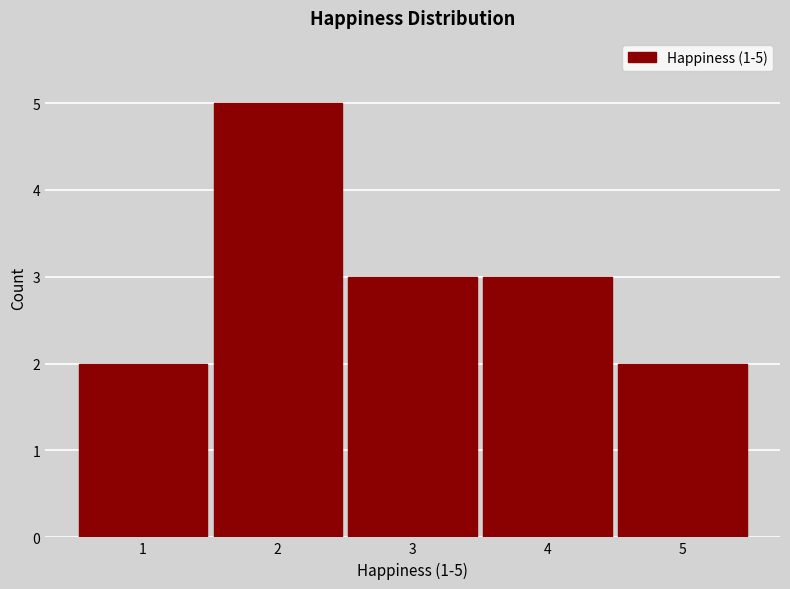

Over which range of the x-axis is the bar tallest?

1.5 to 2.5